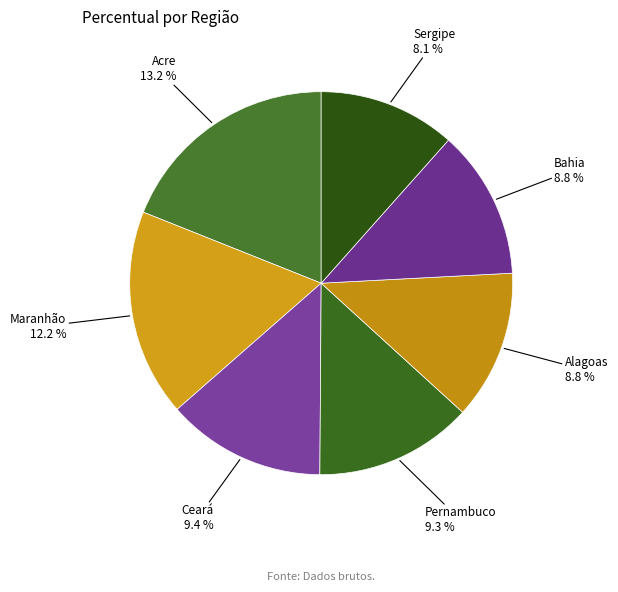

To the nearest percent, what is the combined percentage of Sergipe and Acre?

31%